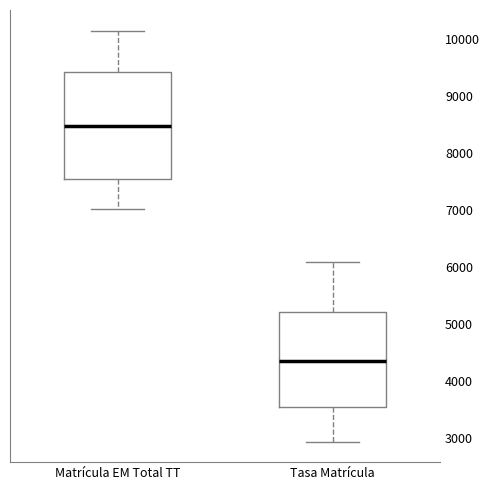

Reading left to right, transcribe this box plot: for each box, give where its median line is, the range the box spans, and where its two whiskers end, as read against the y-axis. The values are not printed on the chart, so give them approximately, as read against the axis.

Matrícula EM Total TT: median 8500, box 7500 to 9400, whiskers 7000 to 10100
Tasa Matrícula: median 4400, box 3500 to 5200, whiskers 2900 to 6100